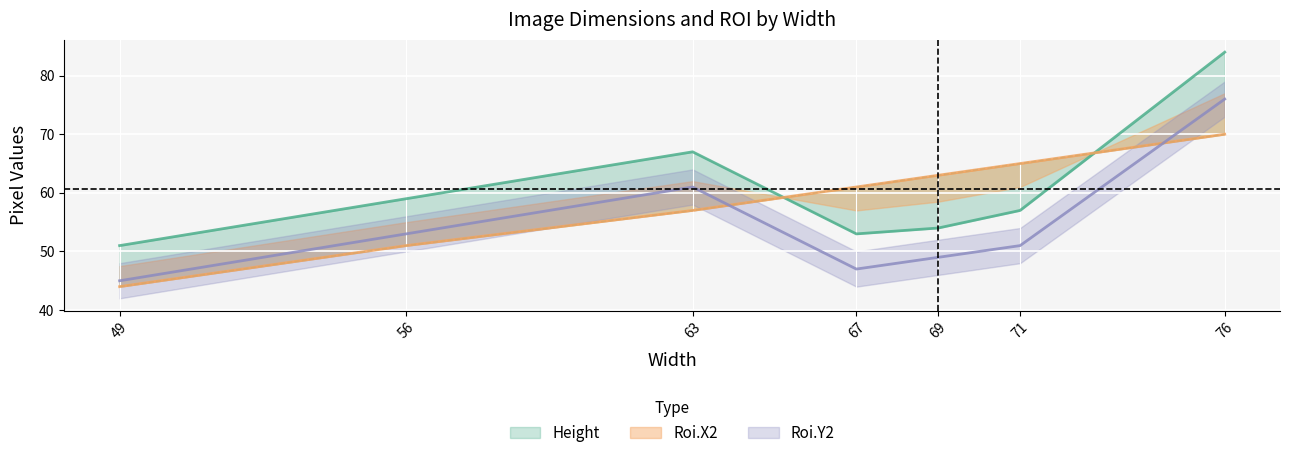

True or false: Height has more than 0 interior local peaks.

True